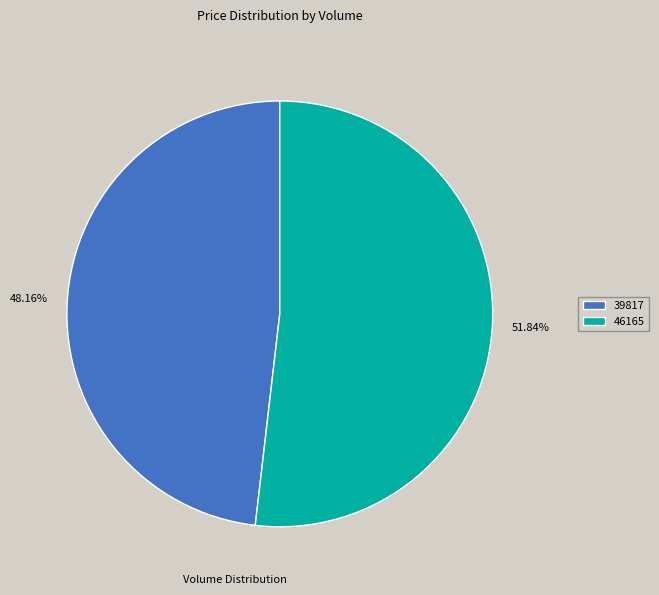

To the nearest percent, what is the difference between the largest and smallest slice percentages?

4%